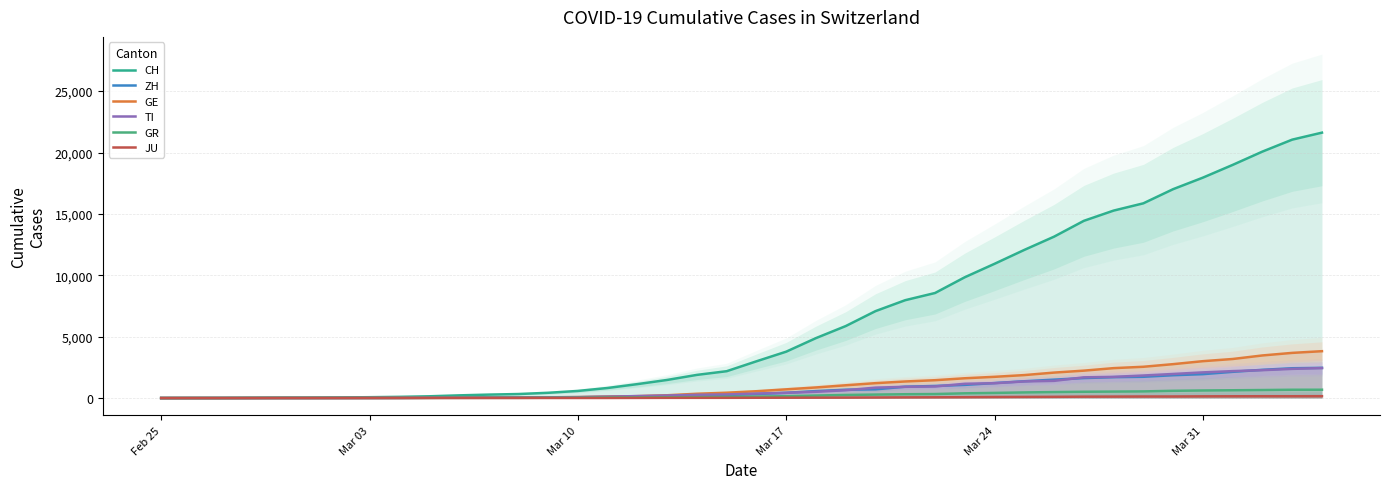

What is the value of the ZH point at the 3rd from the left?

2